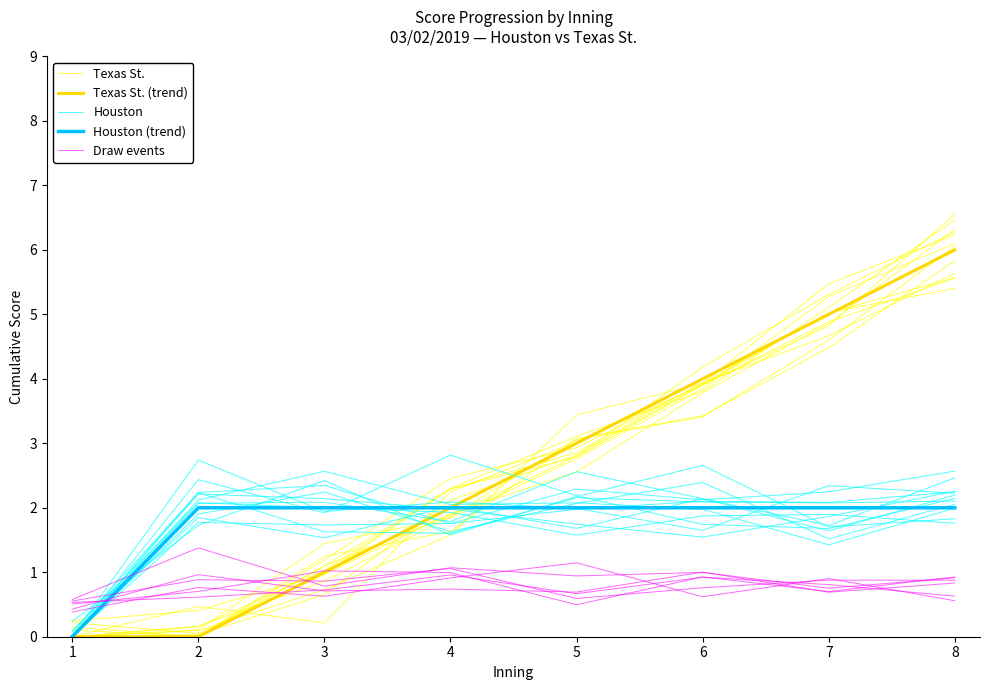

Between 6 and 8, which series saw the biggest shift?

Texas St.